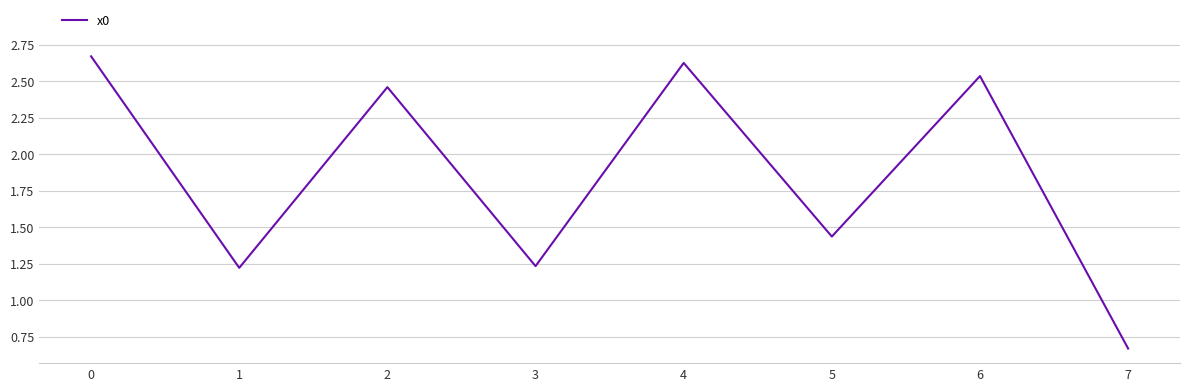

How many values are below 2?

4